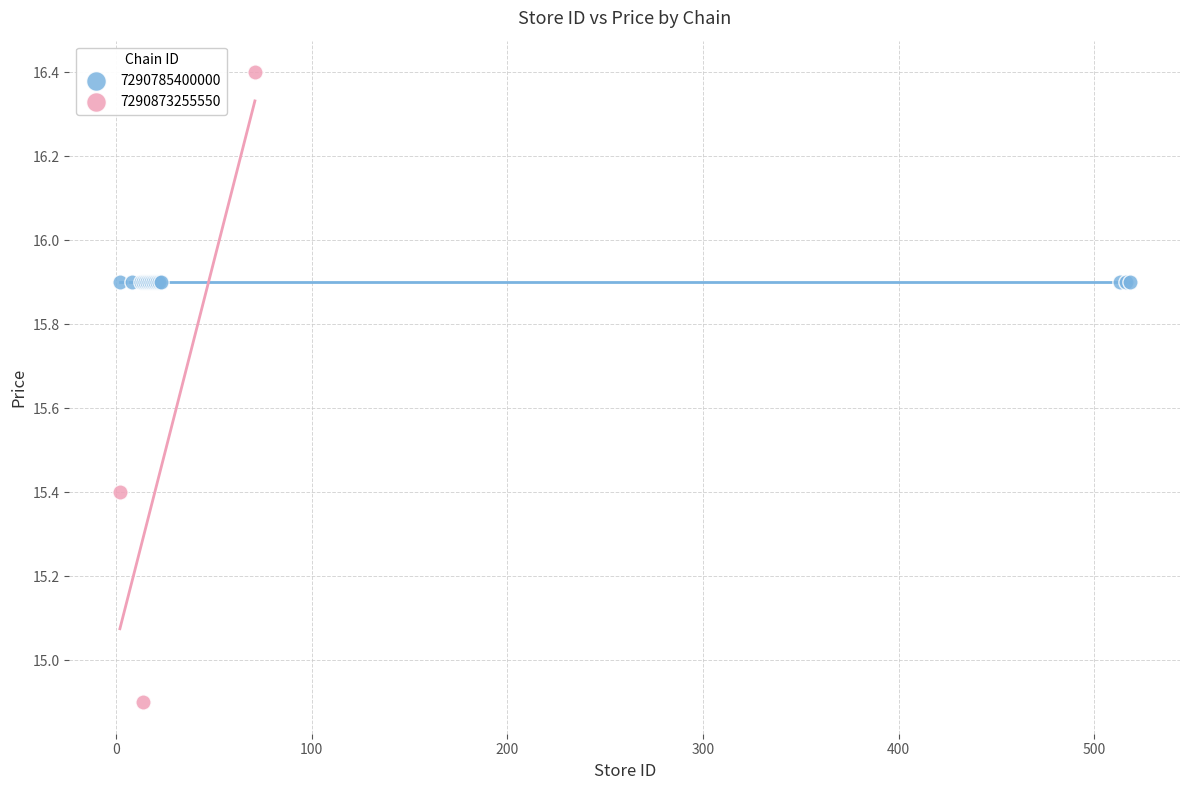

Which series reaches the minimum Y coordinate?

7290873255550